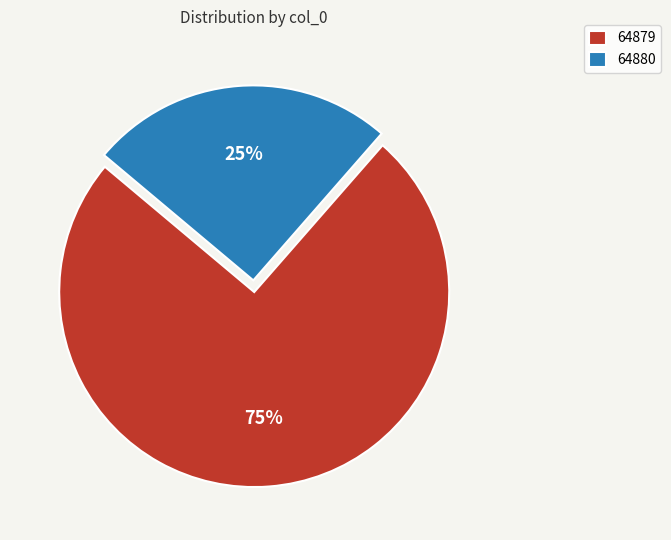

What is the majority slice?

64879